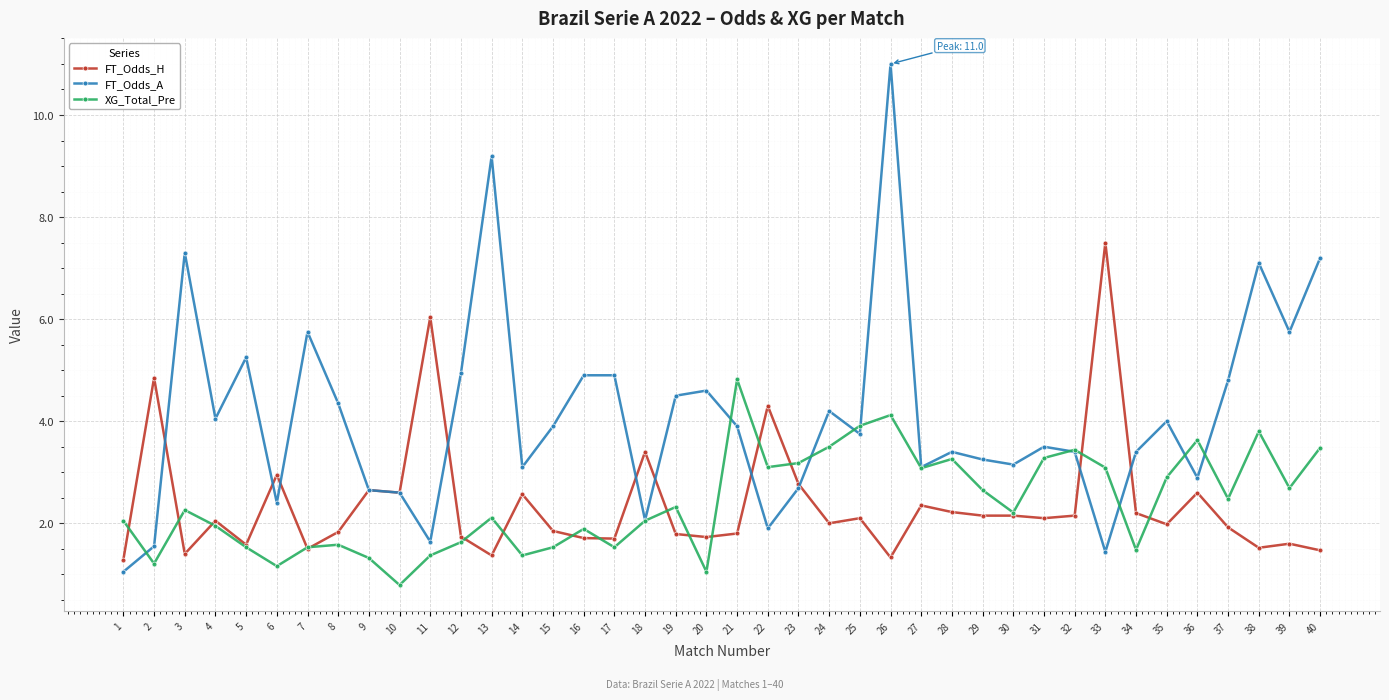

Which label corresponds to the largest value in the chart?

26